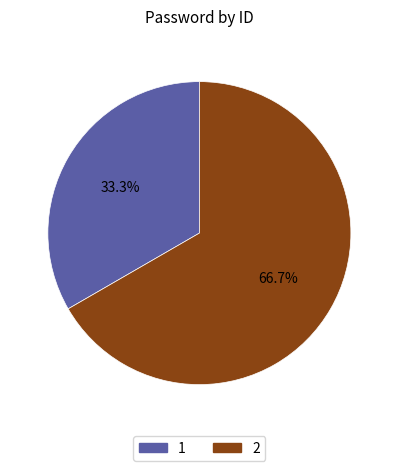

True or false: 2 accounts for 58% of the total.

False